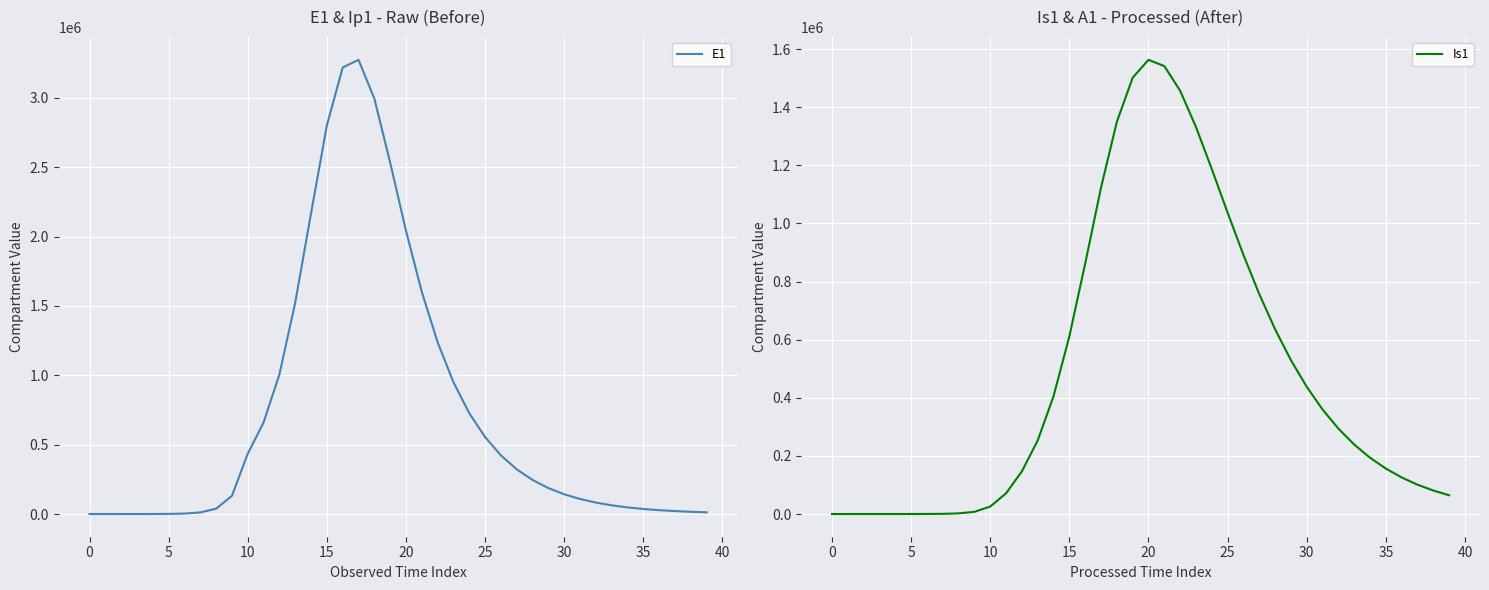

Which series has the largest total across all categories?

E1